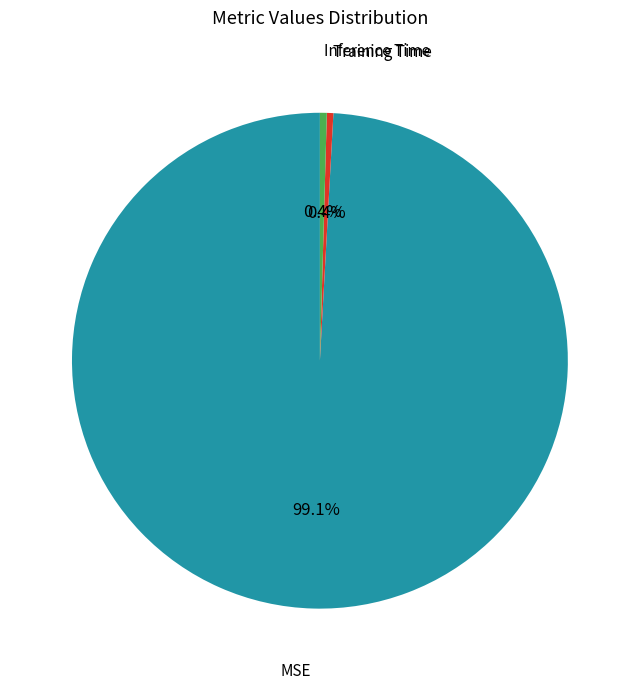

Is there any slice that represents more than half of the pie?

Yes